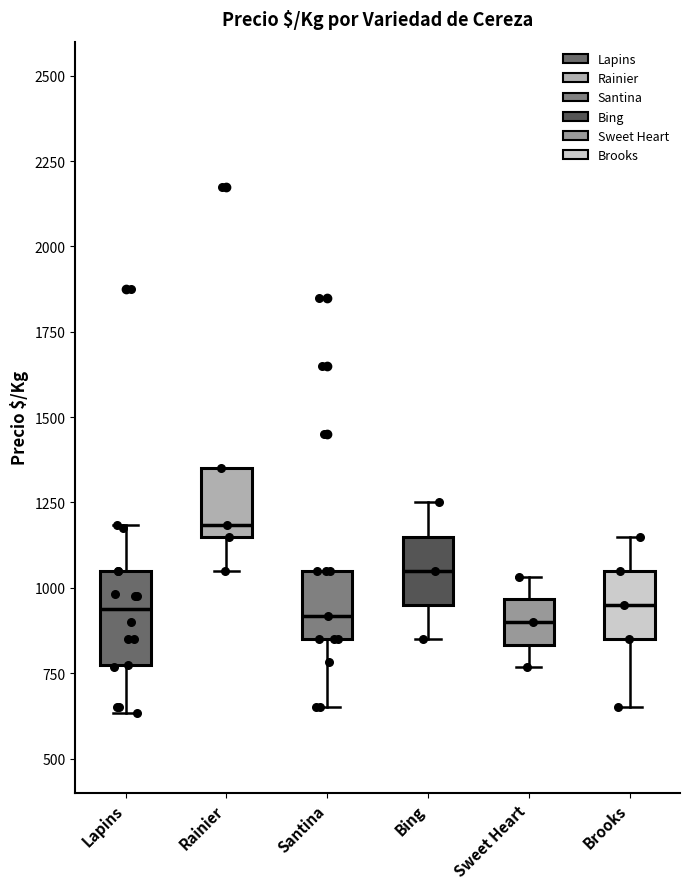

Which box has the highest median line?

Rainier